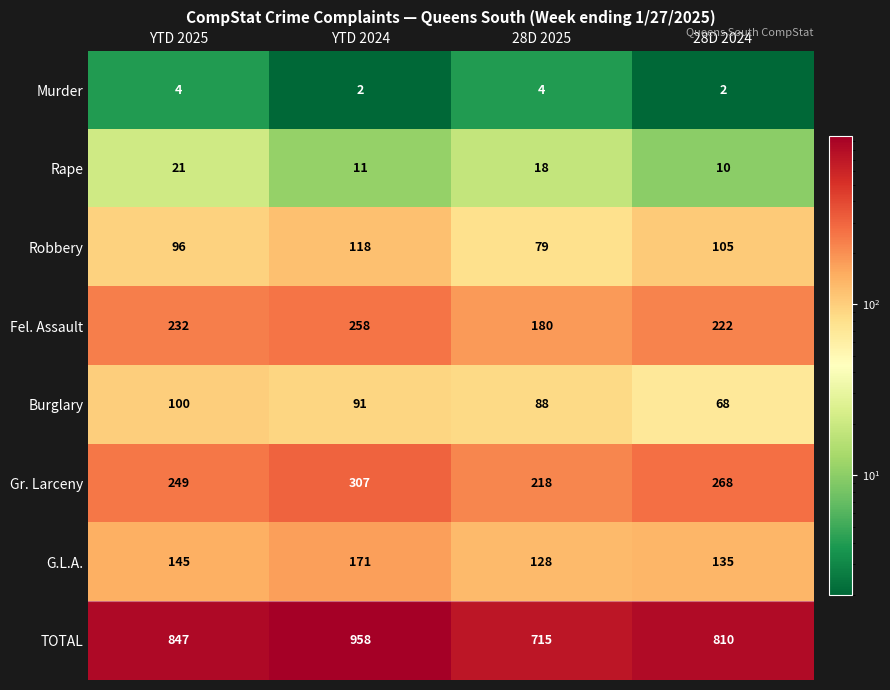

What value does the Gr. Larceny series have at YTD 2025, to the nearest 10?

250